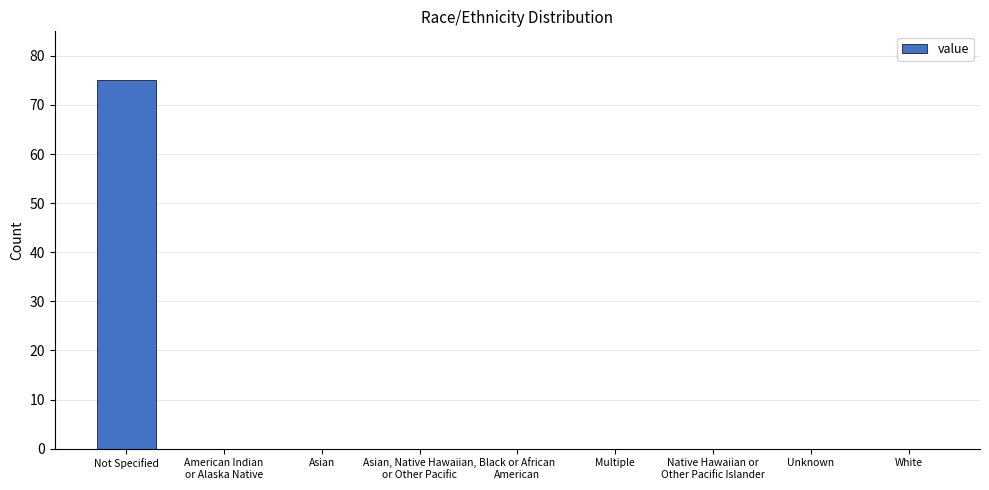

Reading left to right, list all the values displayed in this chart.

Not Specified=75	American Indian
or Alaska Native=0	Asian=0	Asian, Native Hawaiian,
or Other Pacific=0	Black or African
American=0	Multiple=0	Native Hawaiian or
Other Pacific Islander=0	Unknown=0	White=0